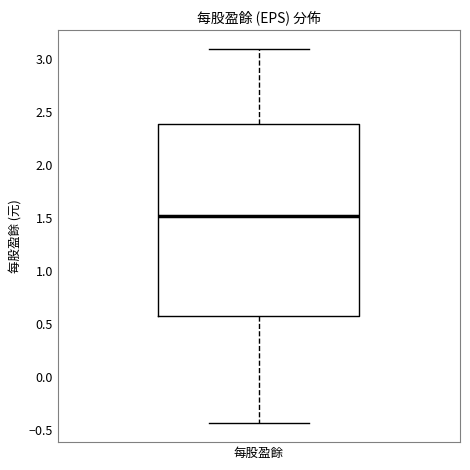

Where does the upper whisker of the box for 每股盈餘 end on the y-axis? The values are not printed on the chart, so give them approximately, as read against the axis.

3.10